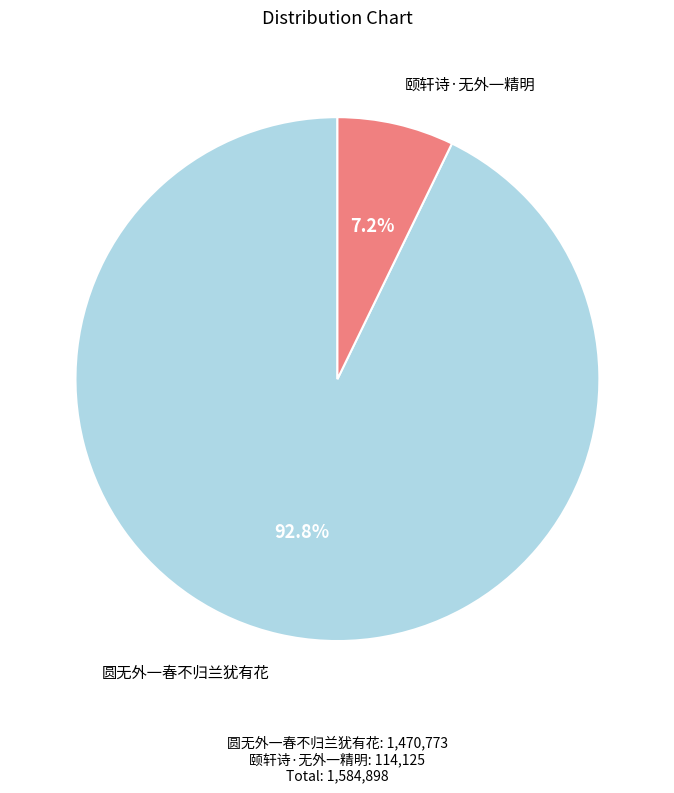

Is there any slice that represents more than half of the pie?

Yes